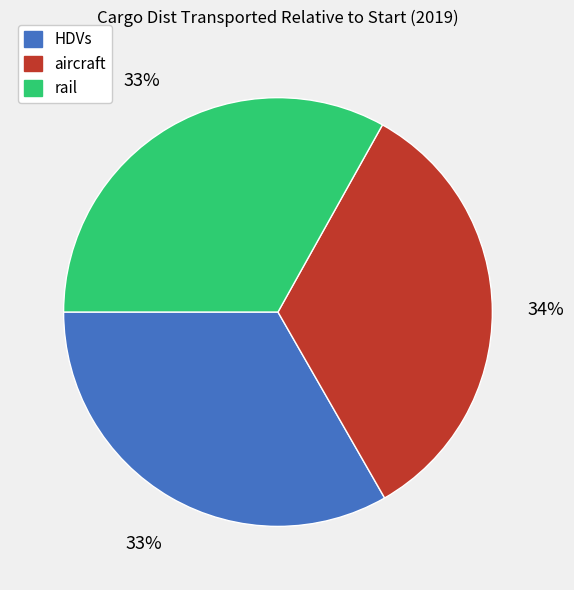

Which has a higher value, aircraft or rail?

aircraft